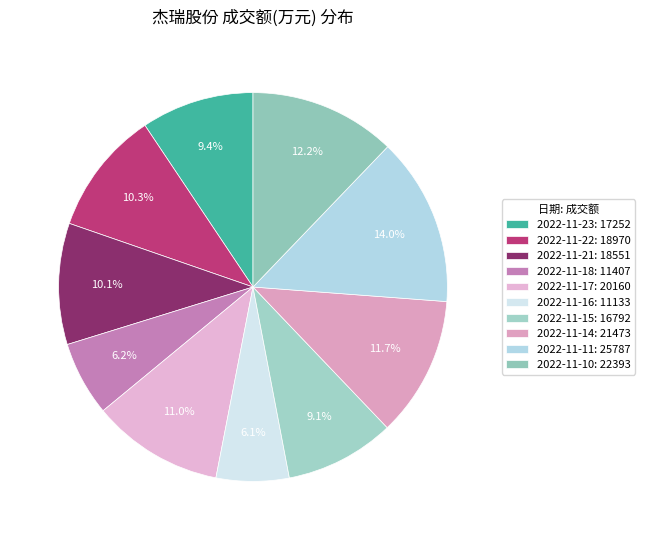

Count the number of slices in the pie.

10